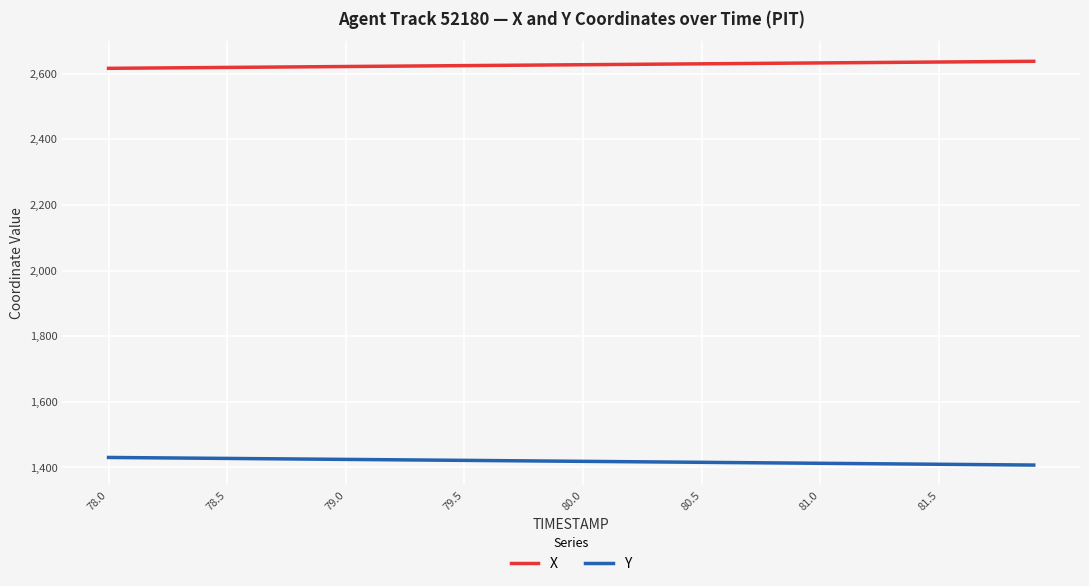

What is the average value of the X series?

2626.6